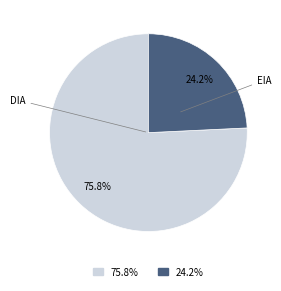

Is there any slice that represents more than half of the pie?

Yes